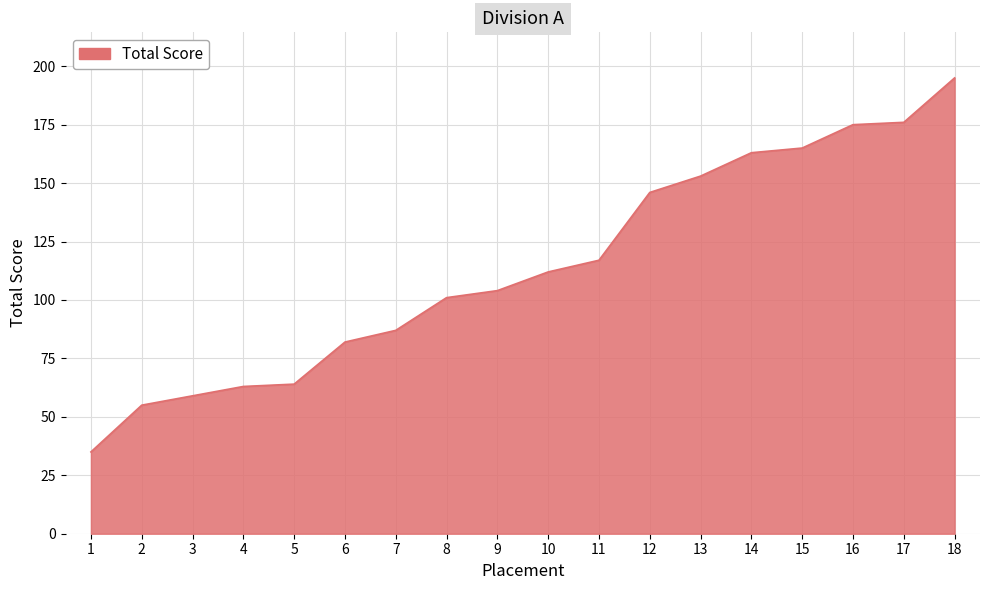

Is it true that the value at 13 is 153?

True